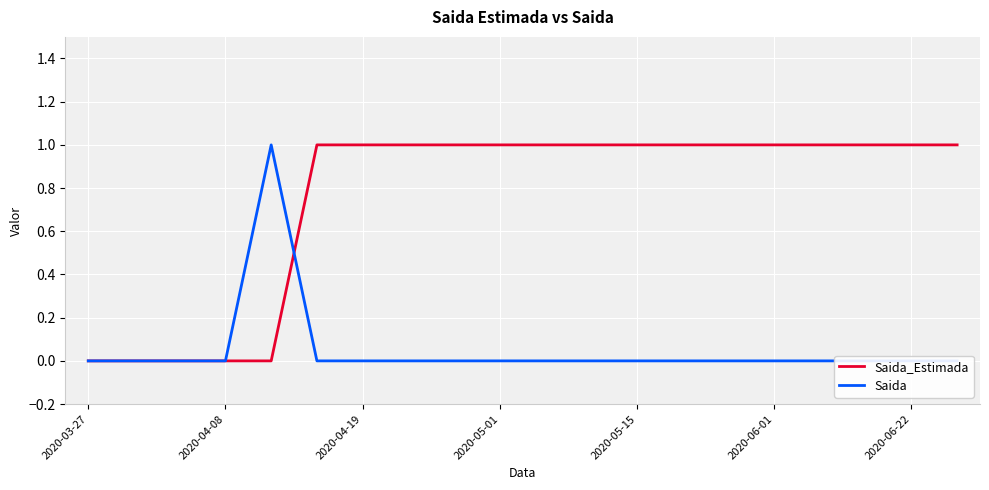

True or false: Saida_Estimada has a value of 1 at 2020-06-01.

True